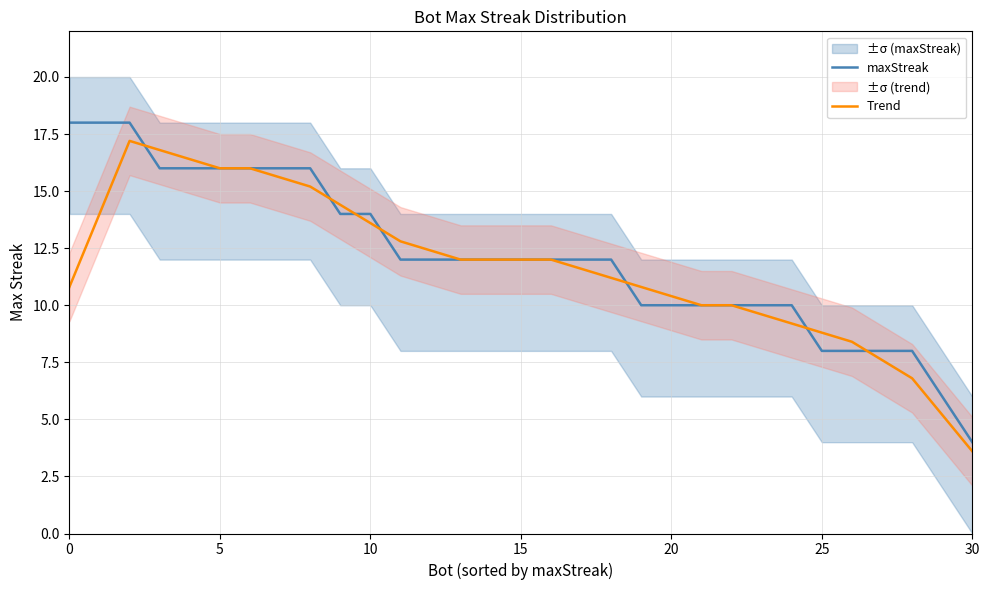

What is the label of the 16th point from the right?

15